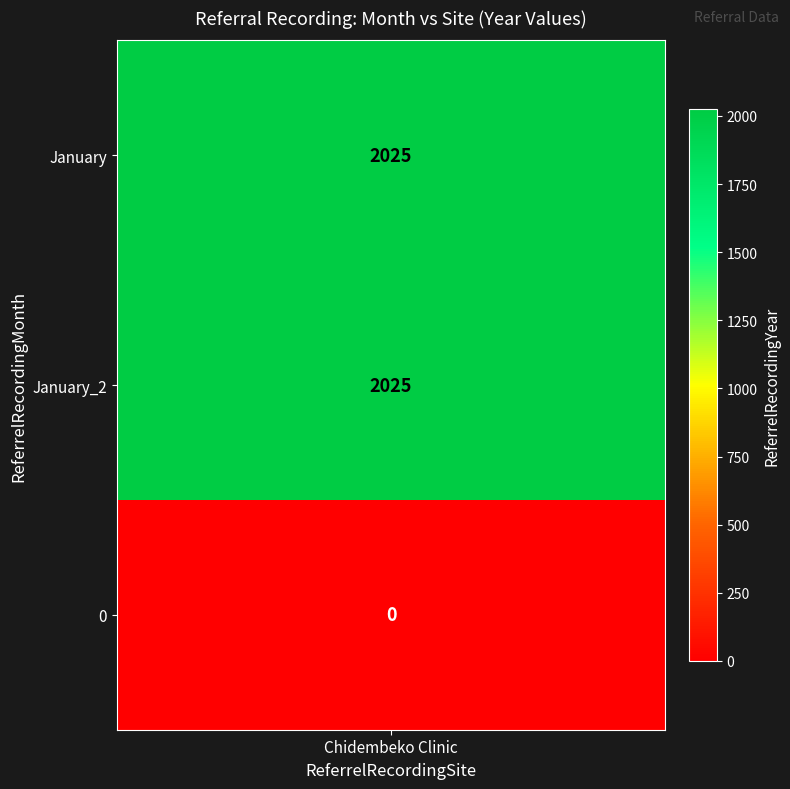

Rank the categories by value from lowest to highest.

0, January, January